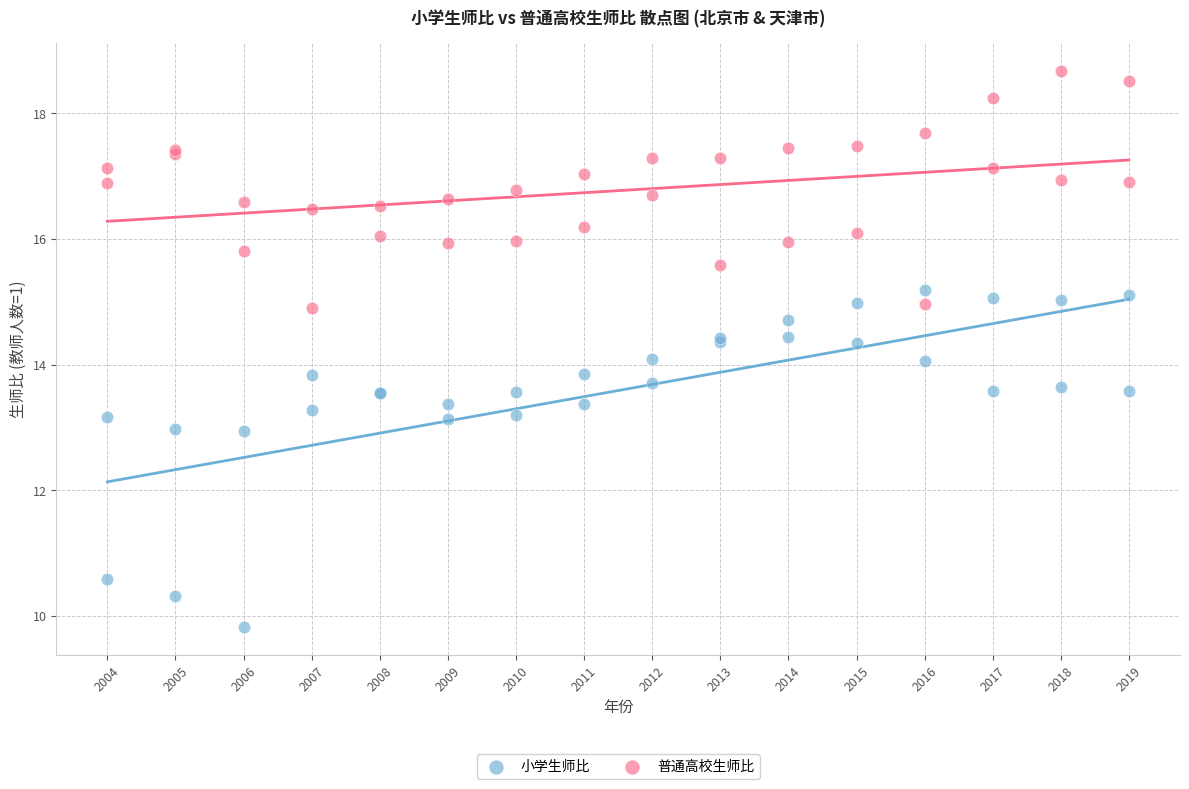

Which series has the largest Y range (max minus min)?

小学生师比